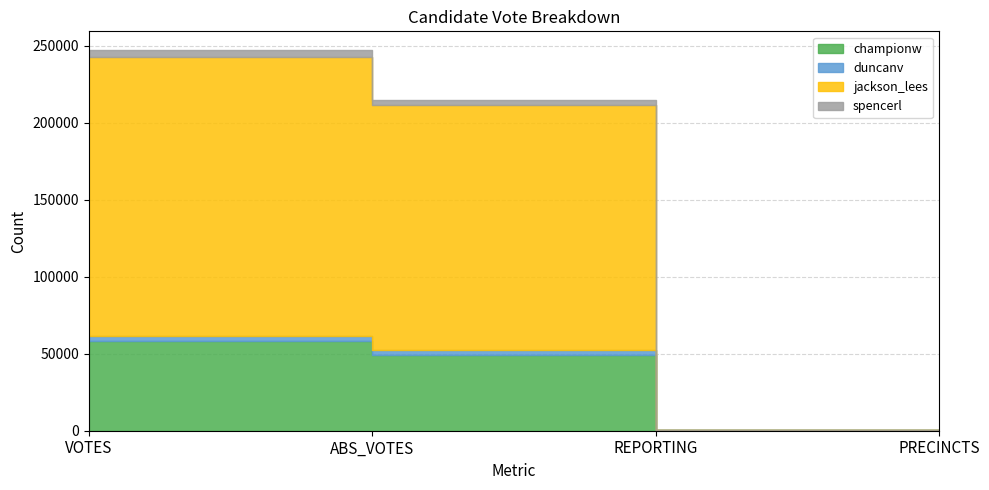

List the series in order of their peak value, lowest first.

duncanv, spencerl, championw, jackson_lees